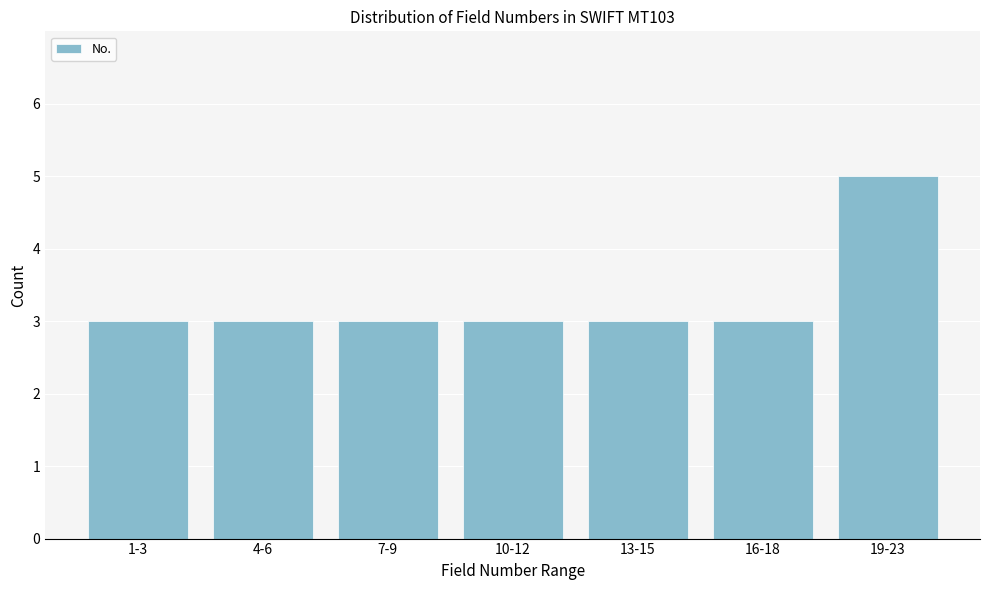

Reading left to right, transcribe all the data shown in this chart.

3	3	3	3	3	3	5